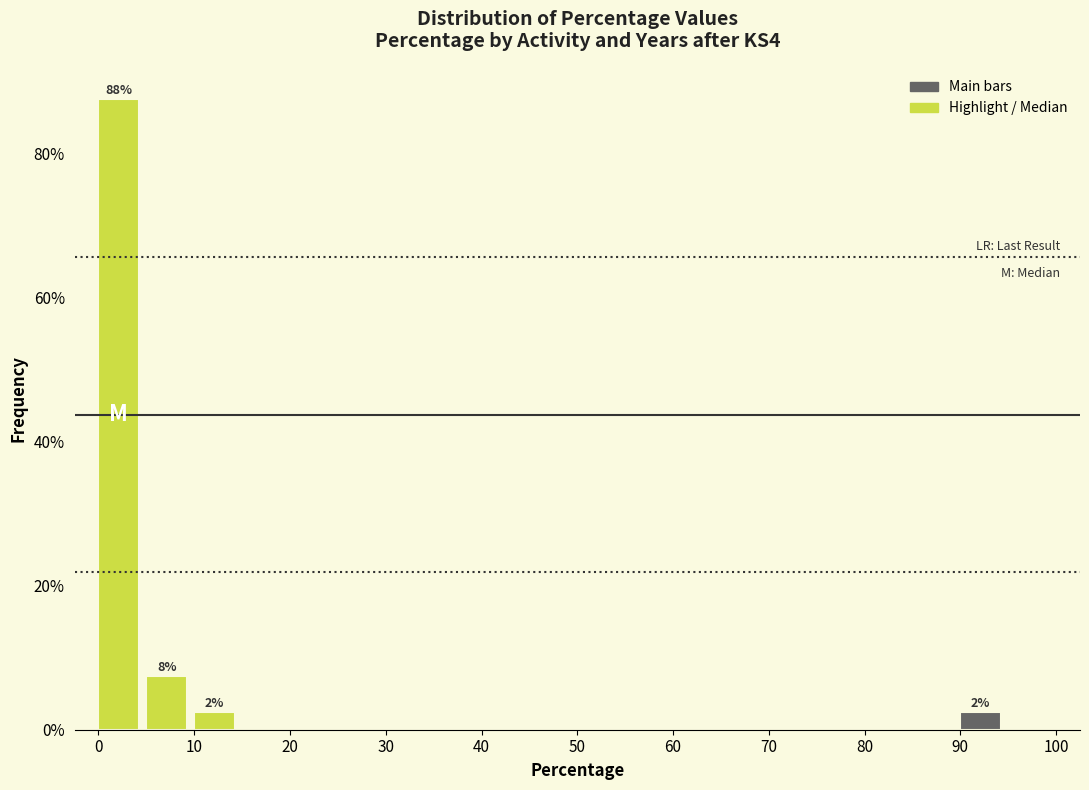

Which range on the x-axis has the tallest bar?

0 to 5